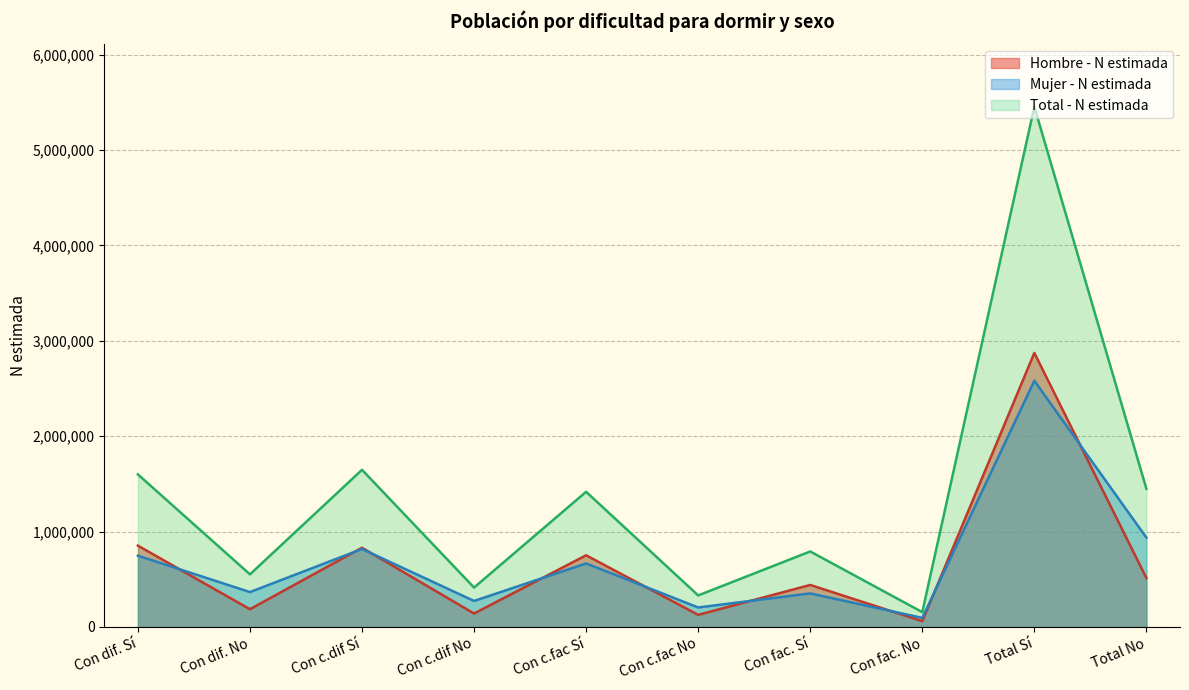

Rank the series at Total Total from highest to lowest value.

Total - N estimada, Mujer - N estimada, Hombre - N estimada